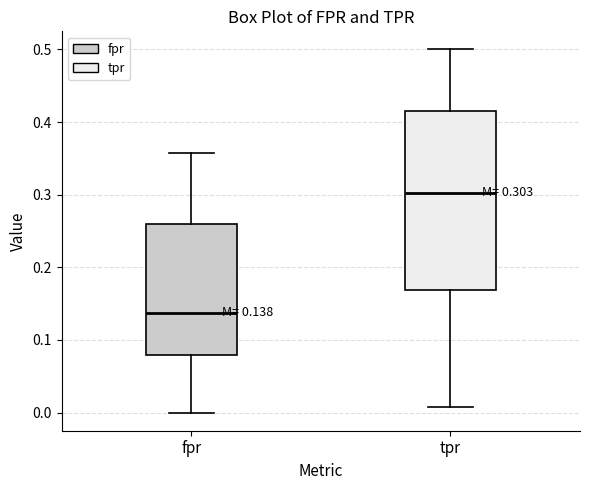

Which box's median line is the lowest?

fpr